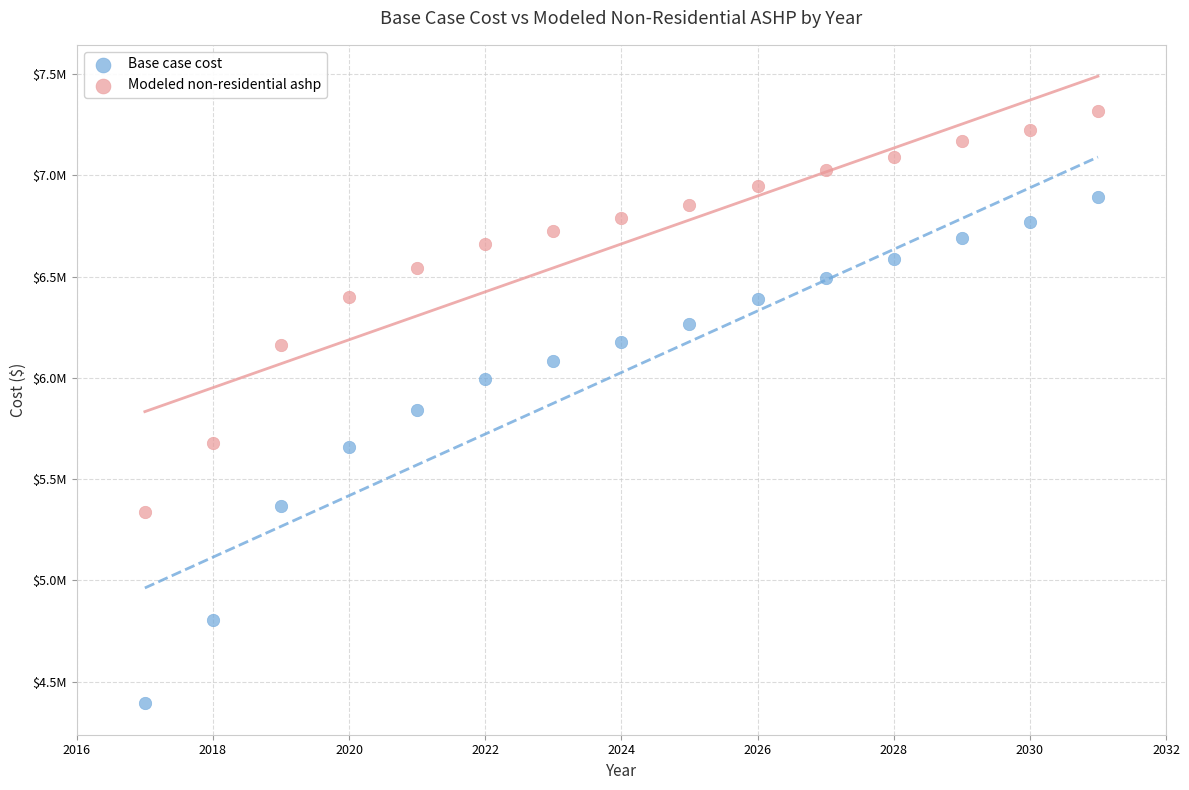

Which series has the largest Y range (max minus min)?

Base case cost